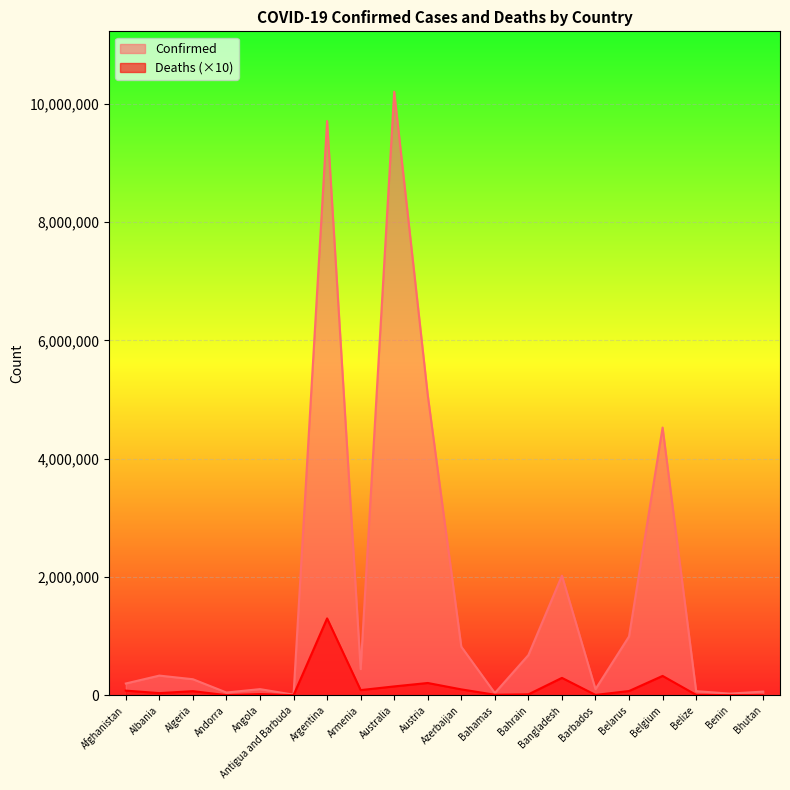

What is the maximum value shown in the chart?

10204195